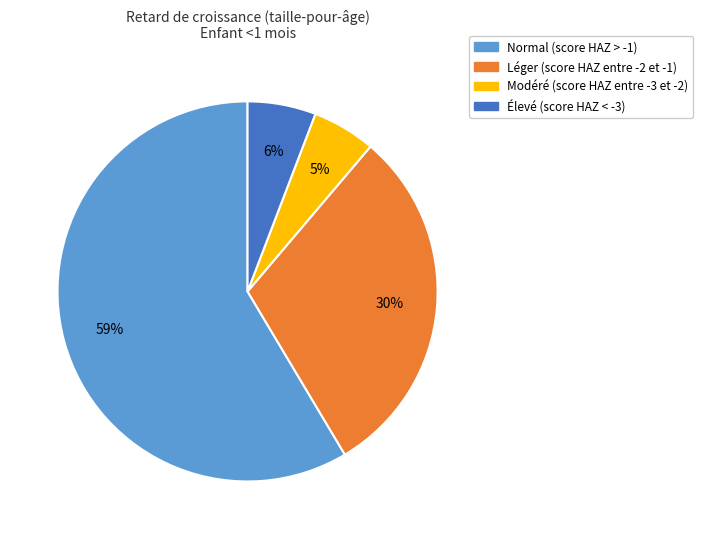

Which slice is the largest?

Normal (score HAZ > -1)